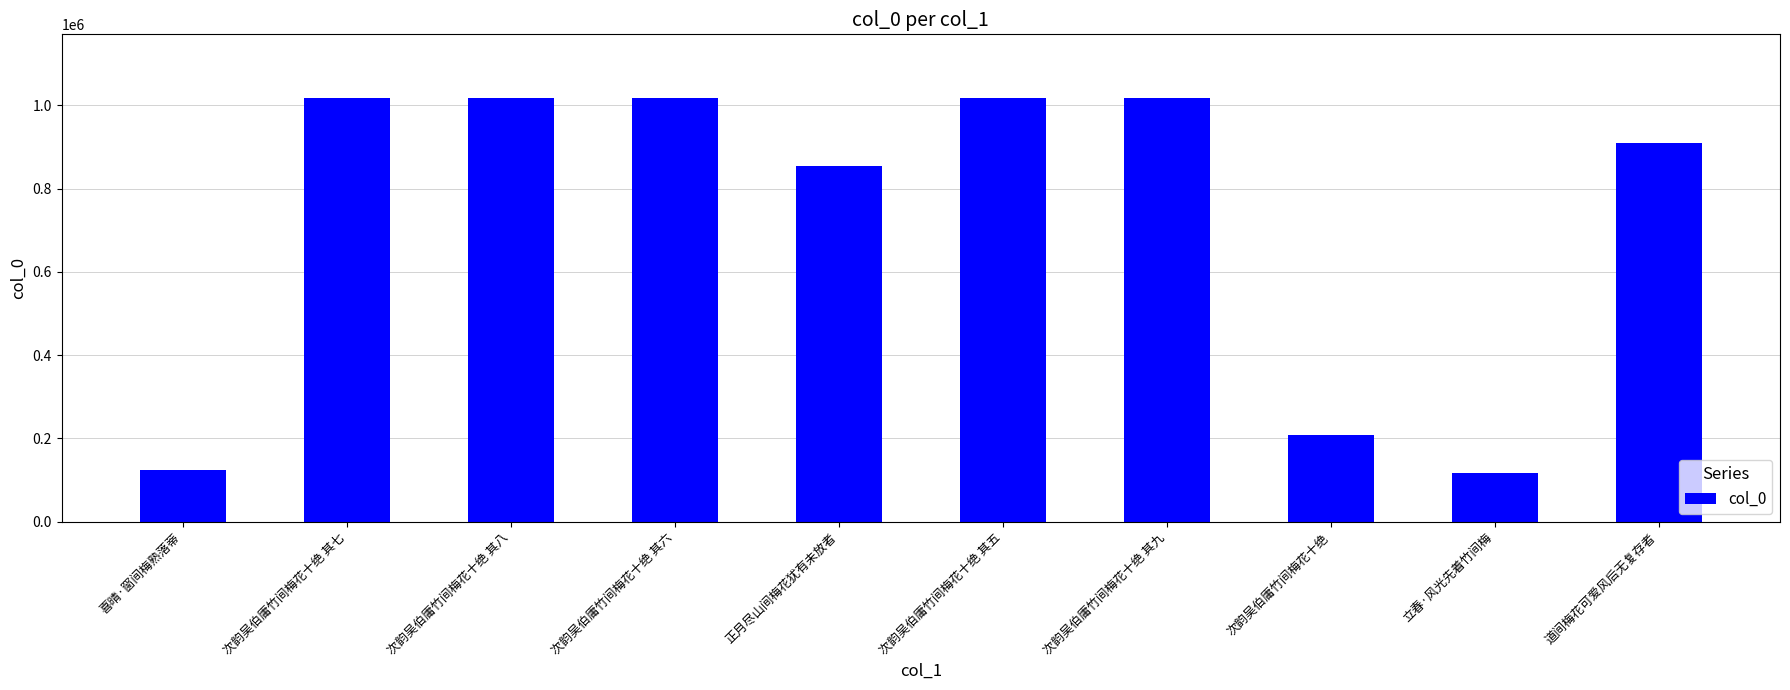

What is the change in value from 次韵吴伯庸竹间梅花十绝 其六 to 立春·风光先着竹间梅?

-901712